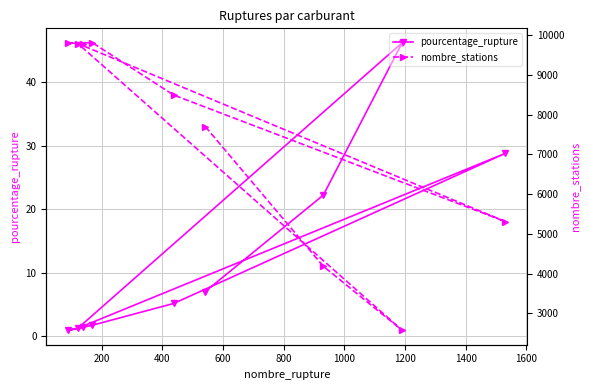

What are all the series names shown in the legend?

pourcentage_rupture, nombre_stations